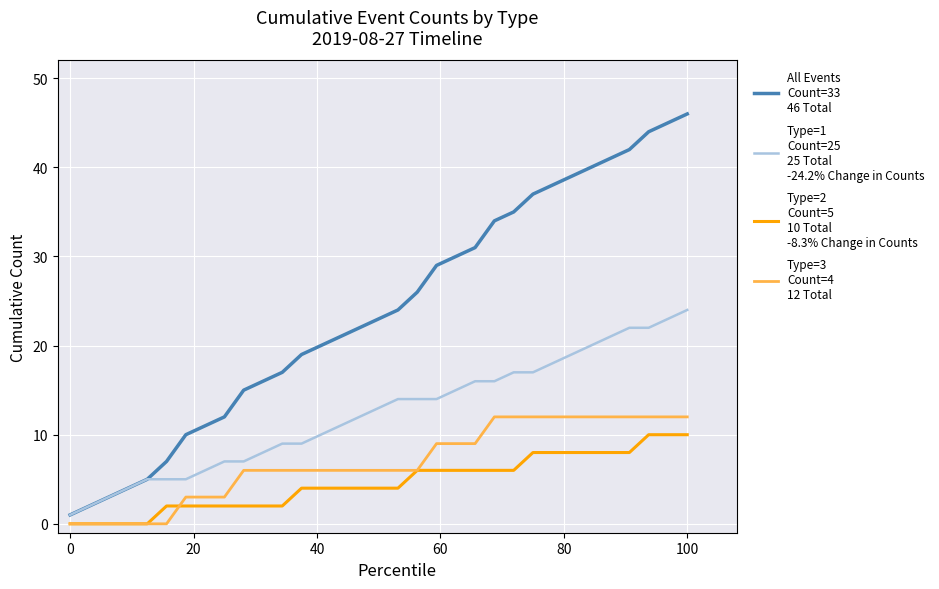

What is the maximum value shown in the chart?

46